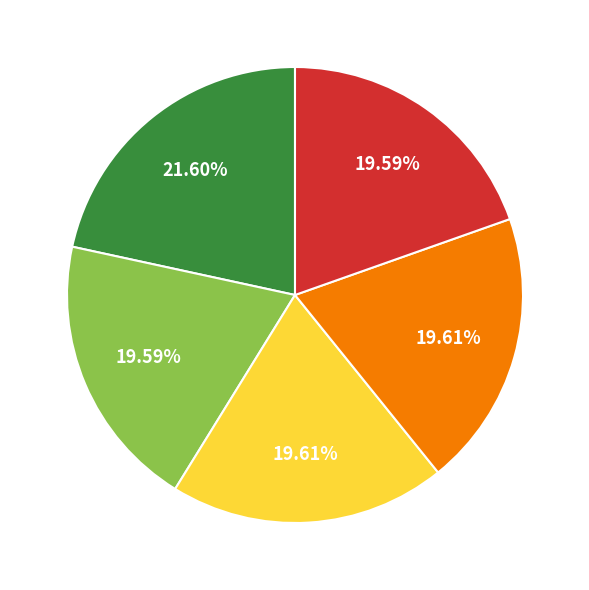

To the nearest percent, what is the average slice percentage?

20%